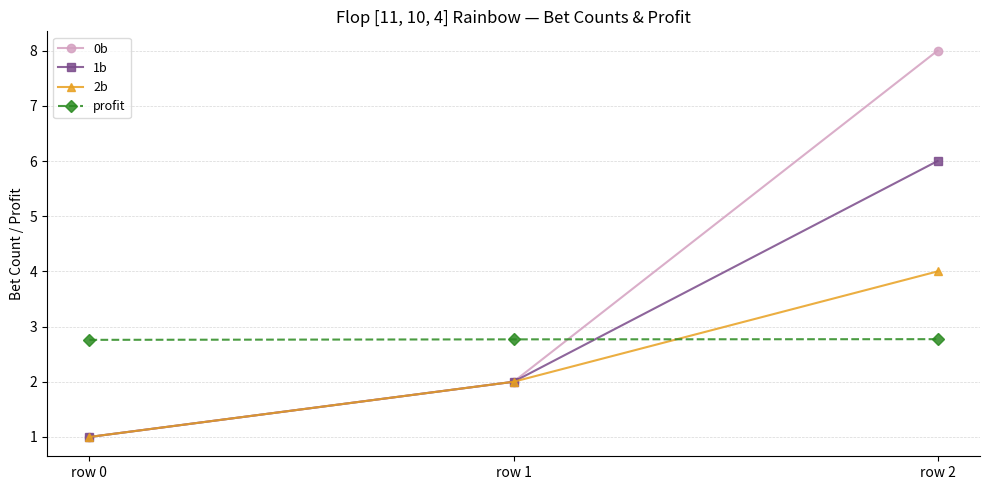

What is the maximum value shown in the chart?

8.0